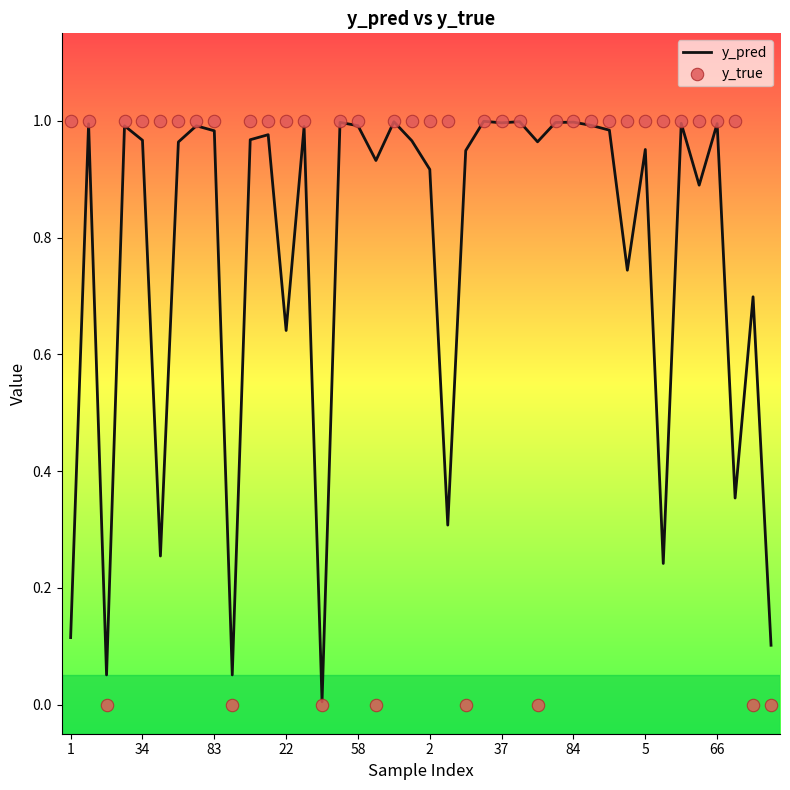

Is the value of y_pred at 16 greater than the value of y_true at 22?

No